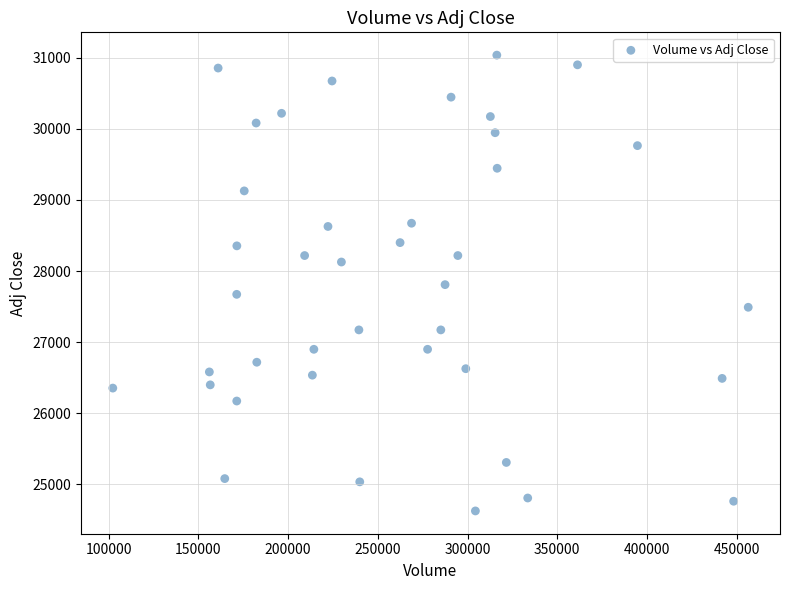

What is the range of X values (max minus min)?

354094.0